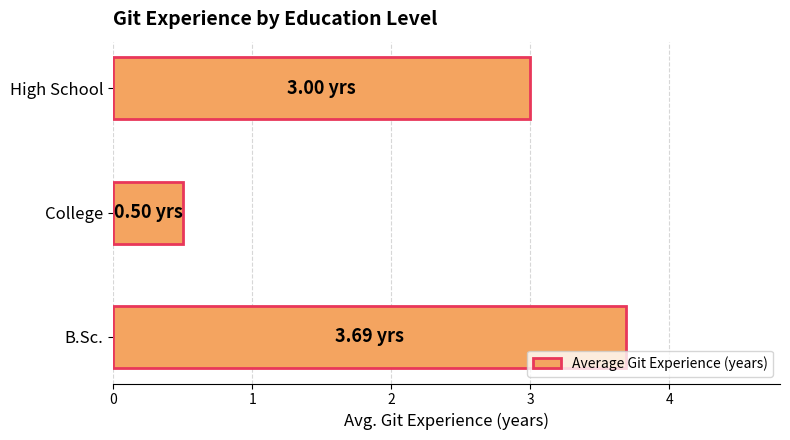

What is the average value?

2.4